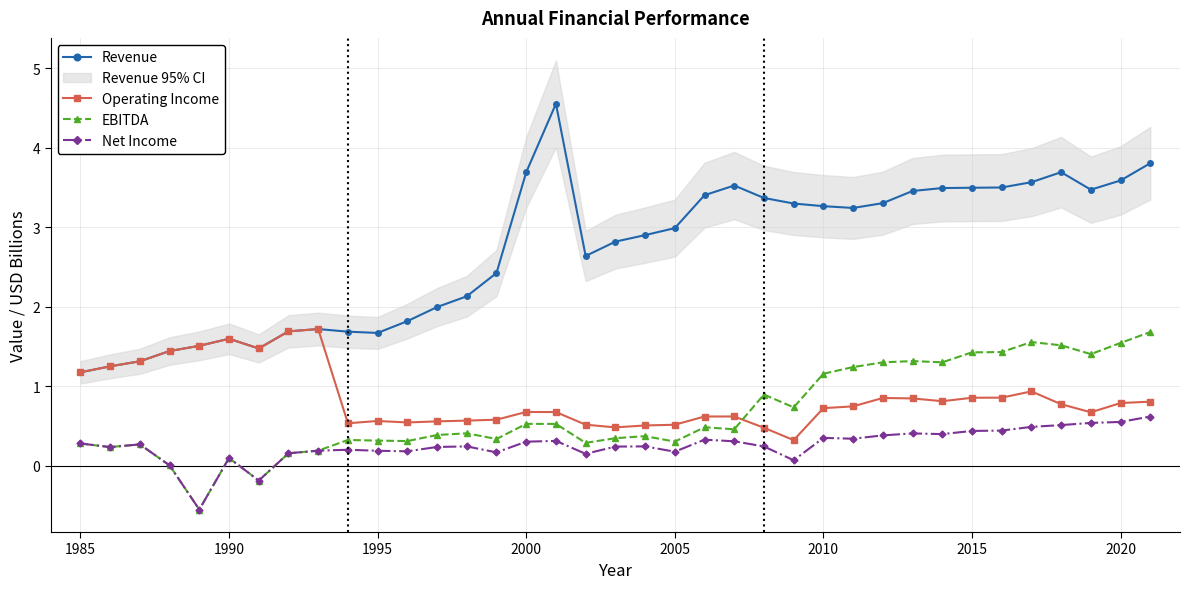

What is the smallest value displayed?

-0.6